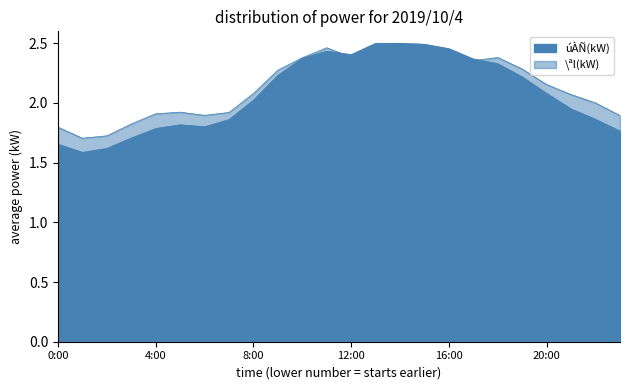

How many interior local valleys does the \ªl(kW) series have?

4